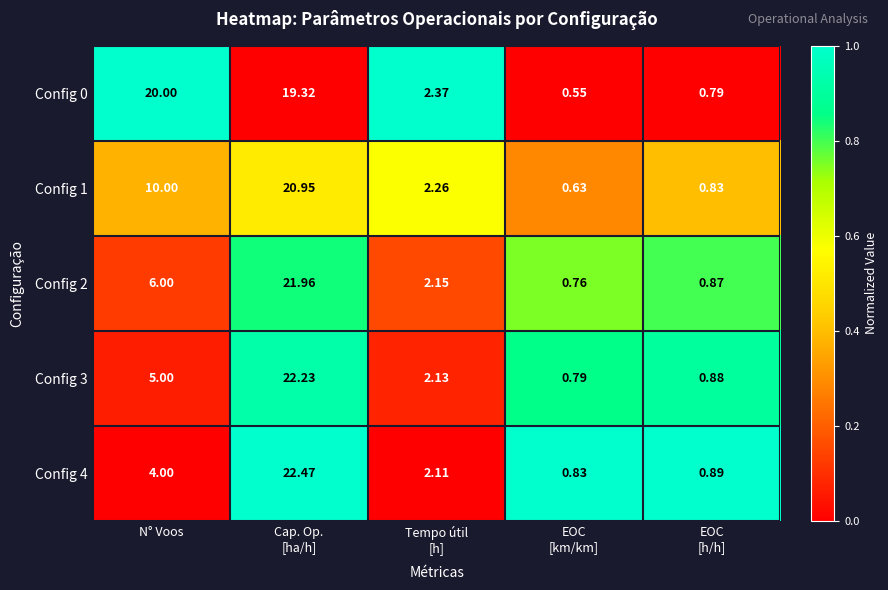

Where does the Config 0 series first go above 2?

N° Voos